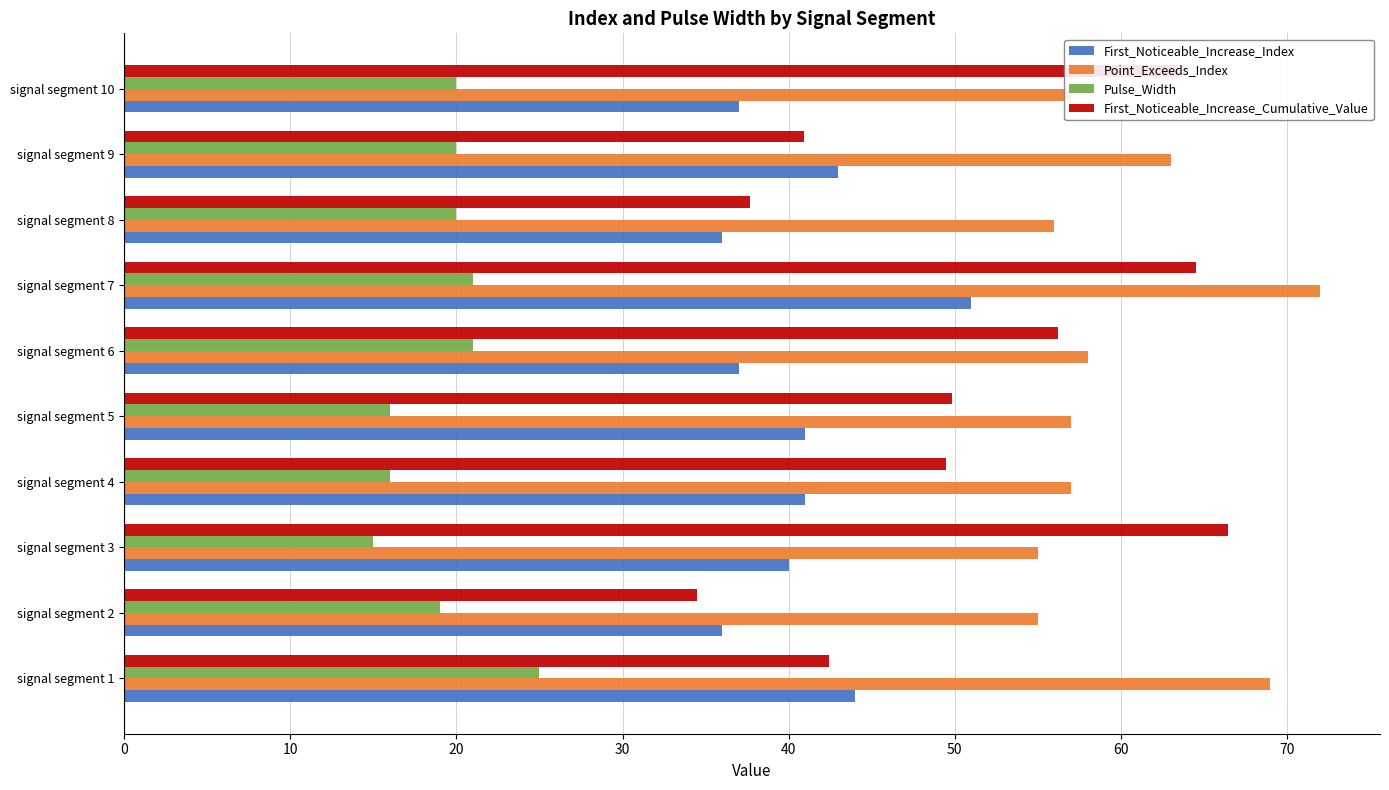

What is the approximate value of Pulse_Width at signal segment 1?

25.0